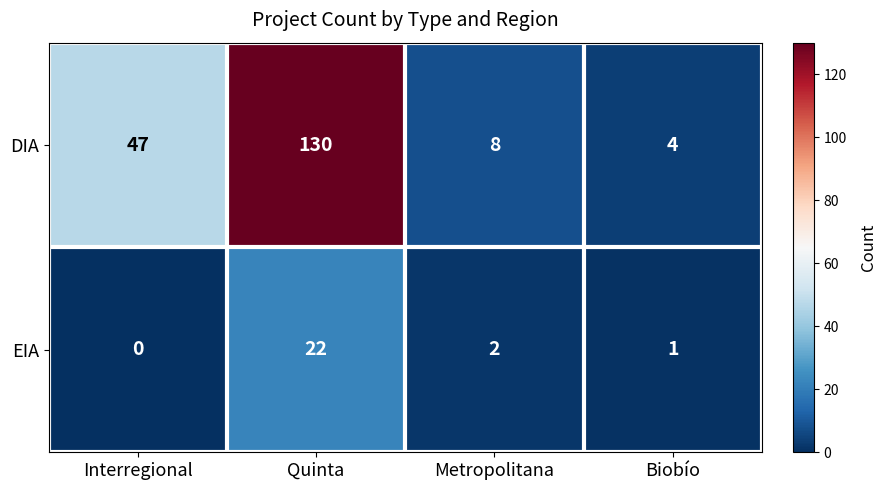

Read the DIA value at Biobío, to the nearest 5.

5